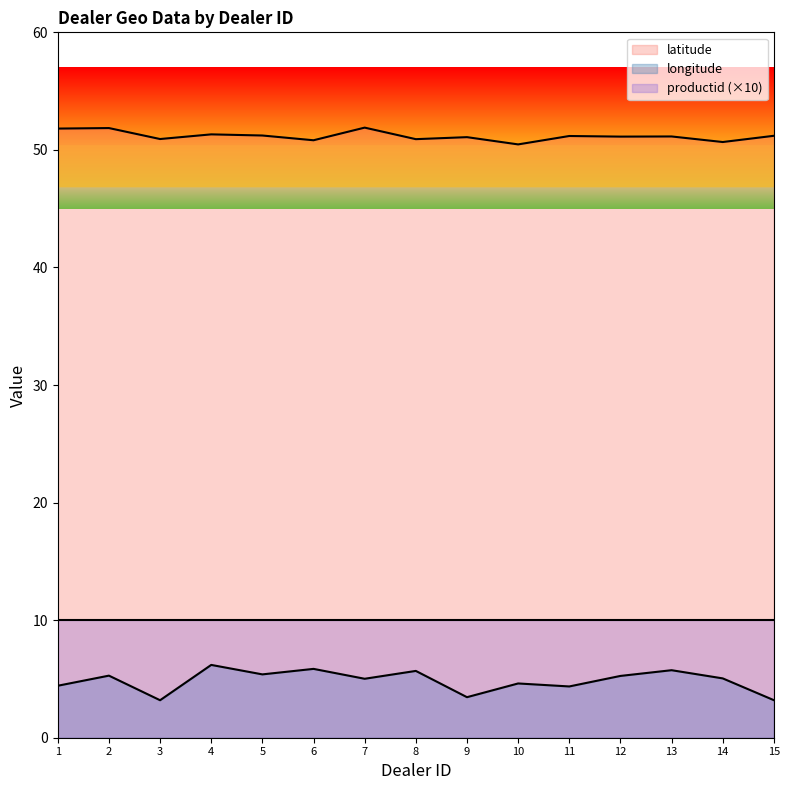

At which category does latitude reach its first local valley?

3